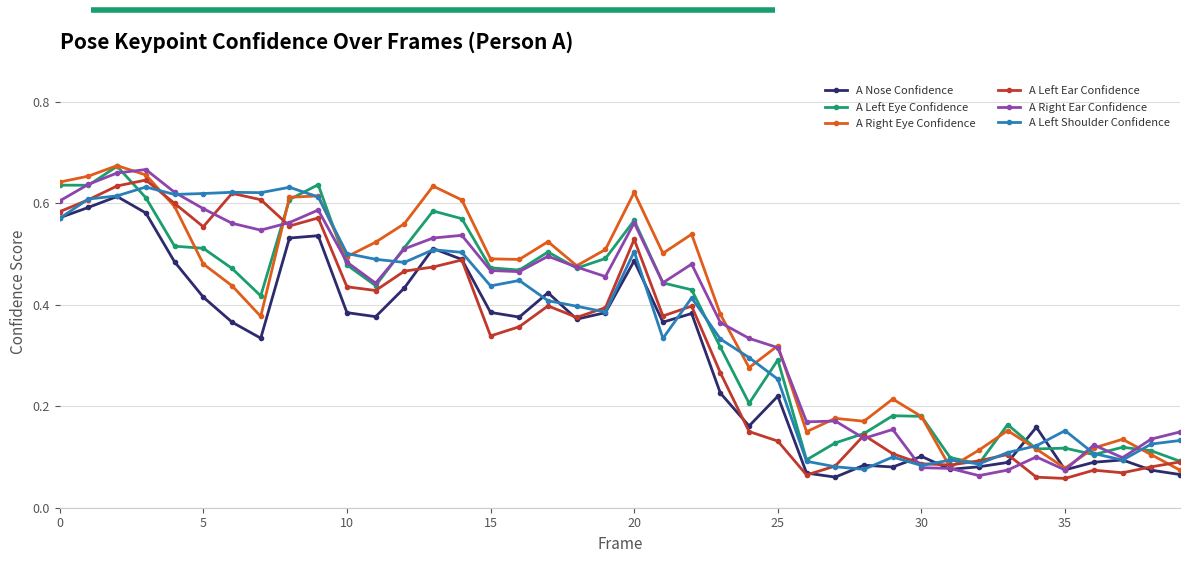

How many categories are shown in the chart?

40